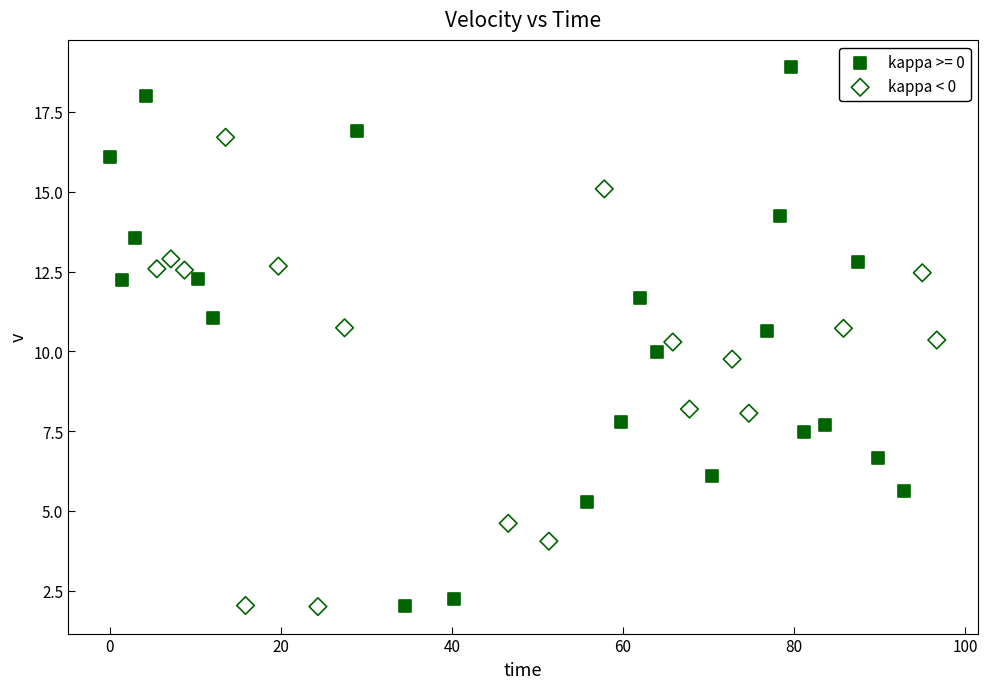

Which series contains the highest Y value?

kappa >= 0